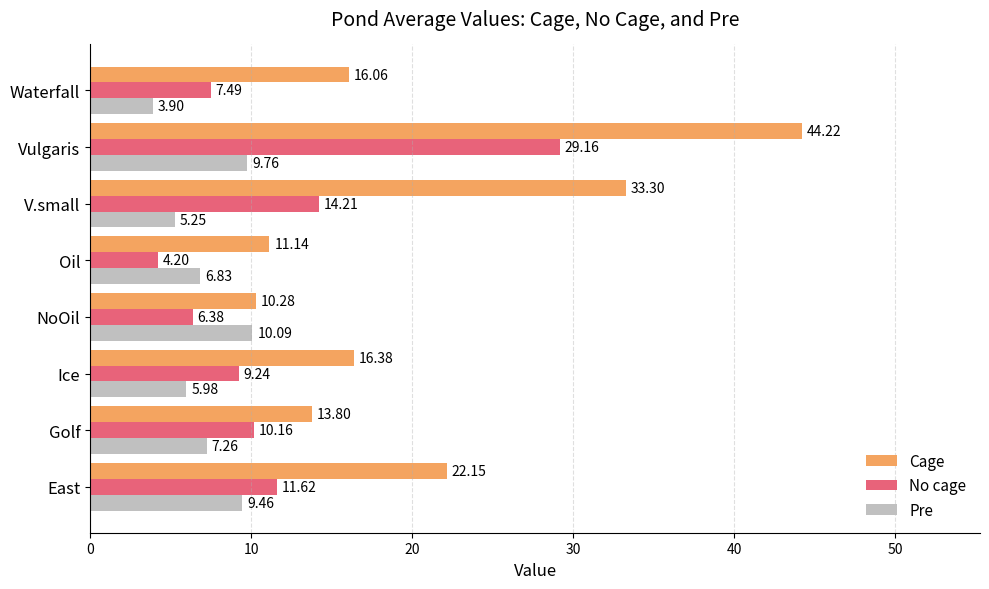

What is the highest value of the No cage series?

29.2